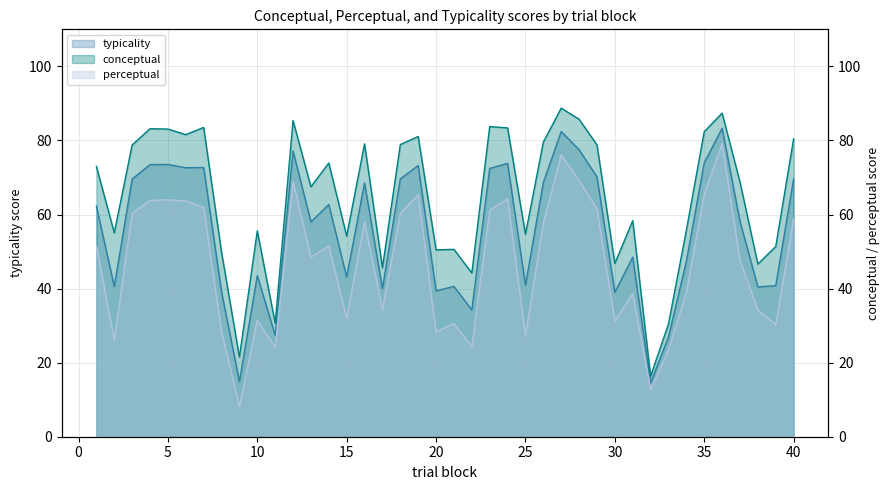

Where is typicality nearest to the value 48?

31